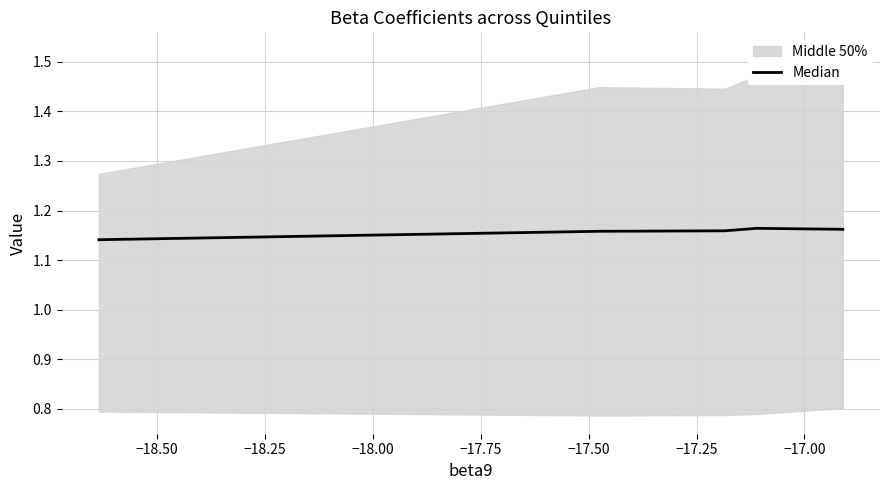

What is the maximum value shown in the chart?

1.2